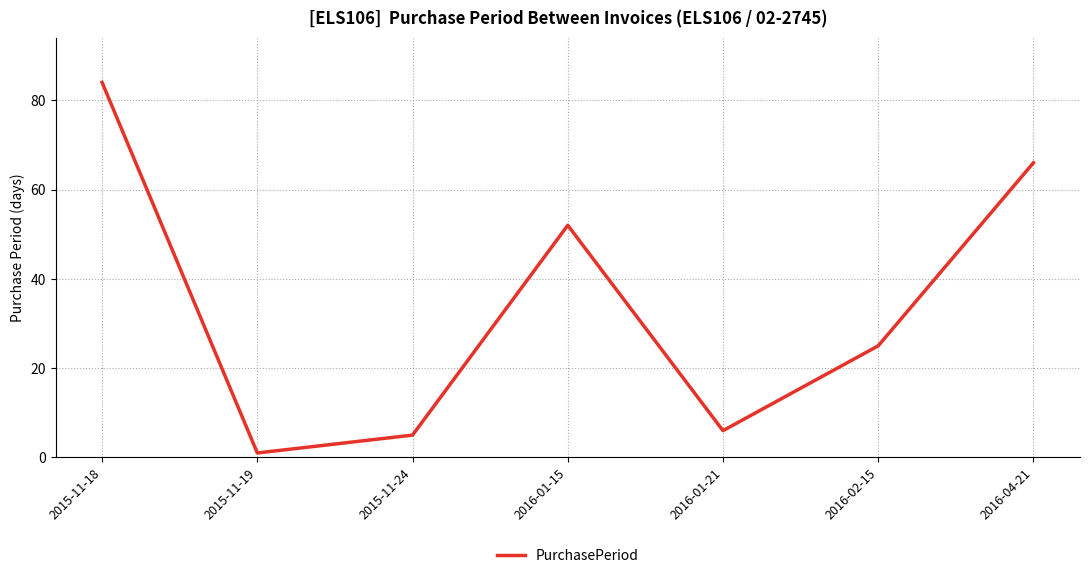

The value at 2016-04-21 is 43. True or false?

False